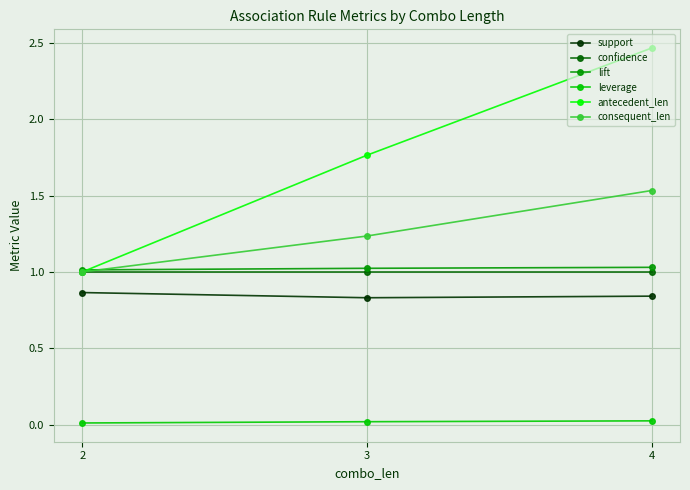

At which label does consequent_len reach its peak?

4